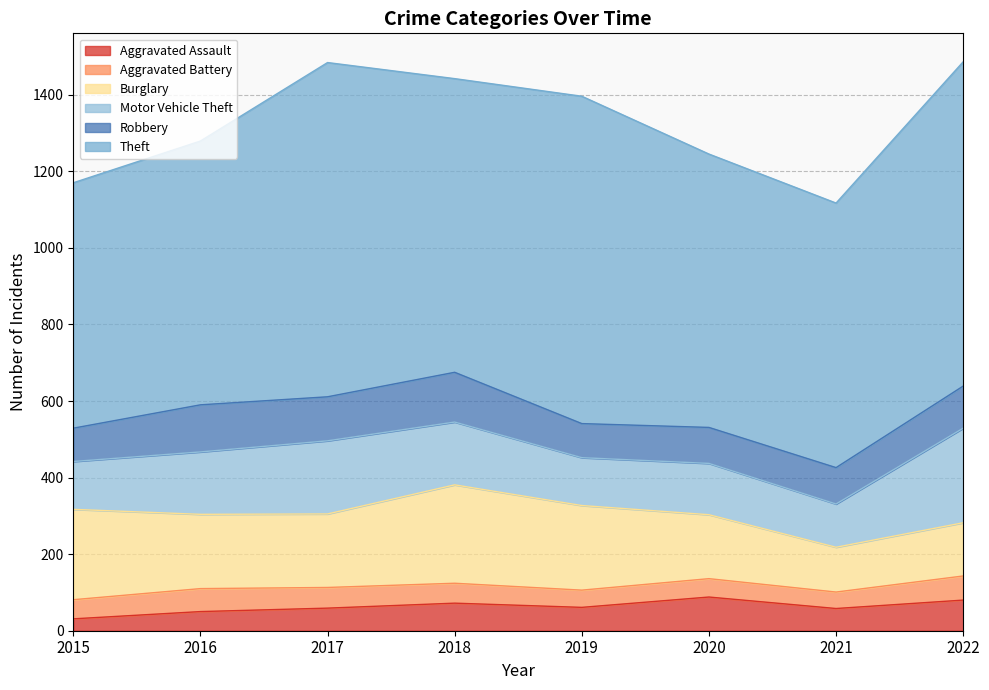

In Aggravated Battery, how many points are higher than both neighbors (excluding endpoints)?

2